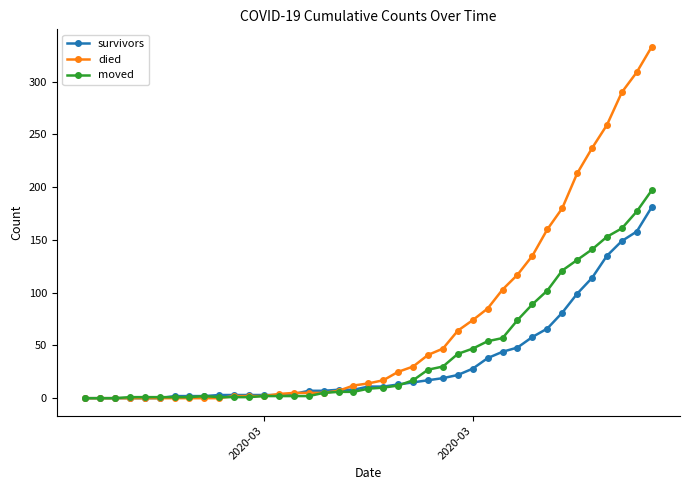

Which series has the largest total across all categories?

died